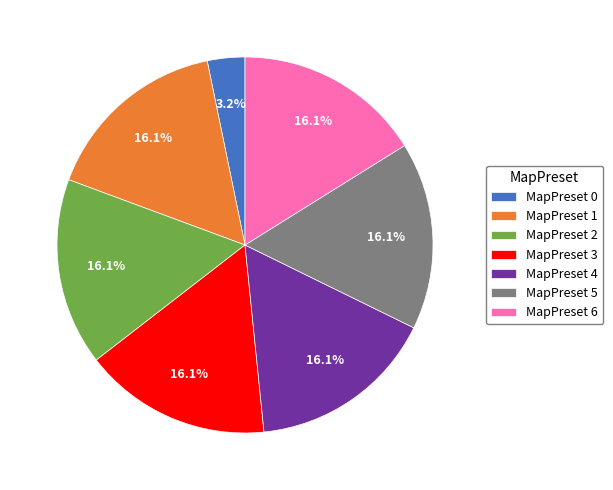

What is the ratio of the value at MapPreset 5 to the value at MapPreset 6?

1.0